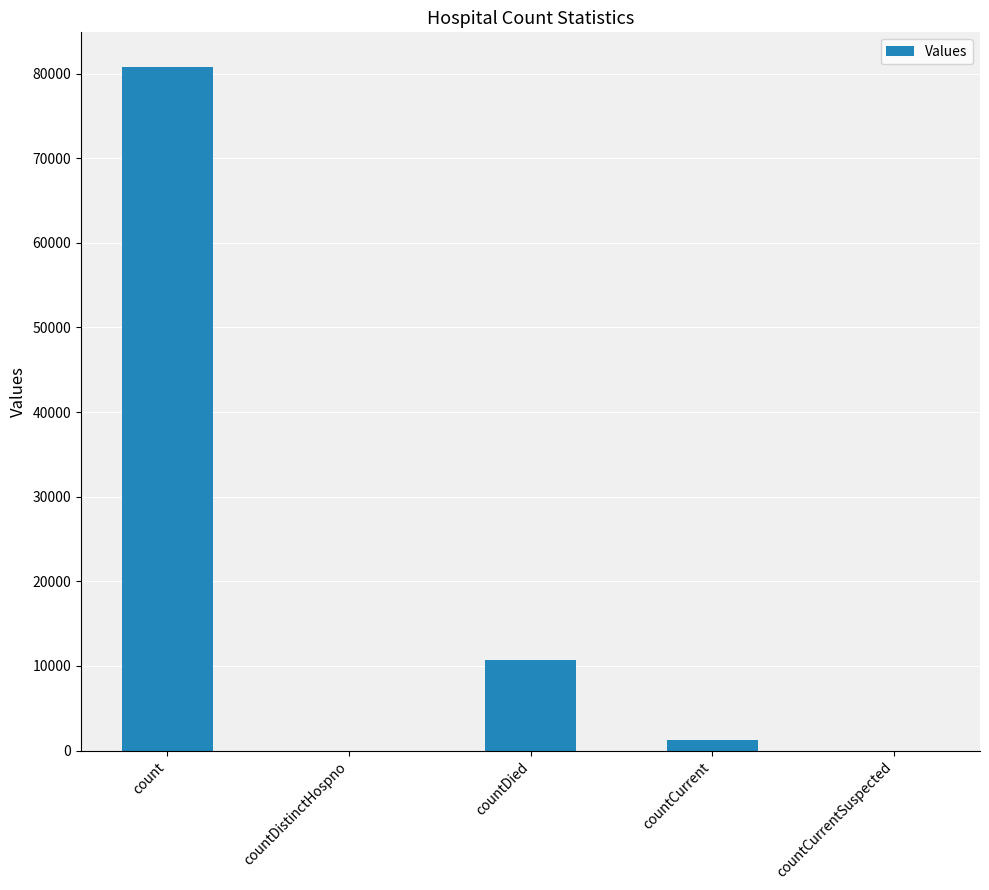

Between countDistinctHospno and countDied, which is larger?

countDied